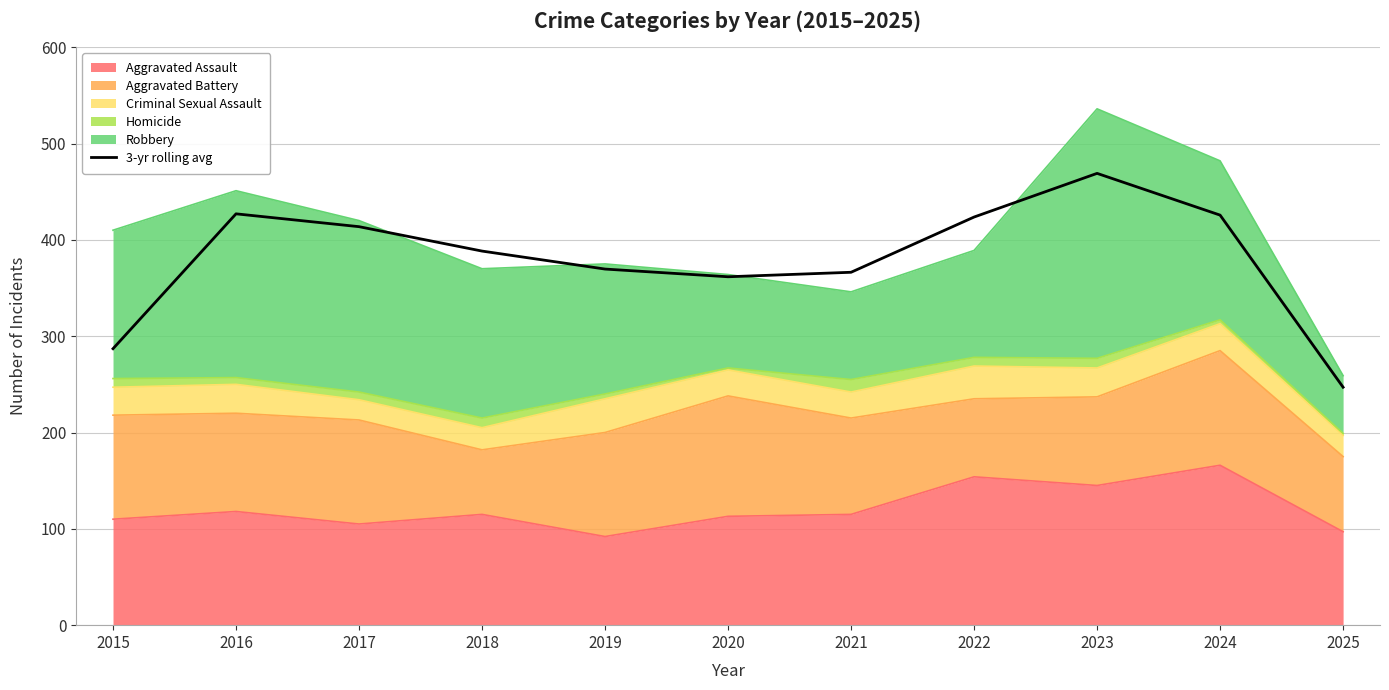

At which label does the data first exceed 388?

2016